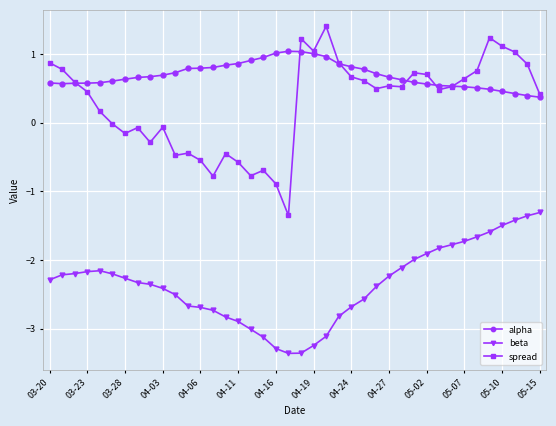

True or false: alpha and beta intersect in this chart.

False